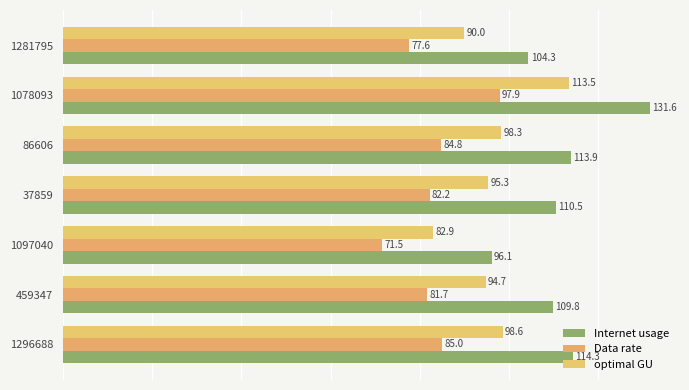

Reading right to left, extract all data points from this chart.

Internet usage: 104.3	131.6	113.9	110.5	96.1	109.8	114.3
Data rate: 77.6	97.9	84.8	82.2	71.5	81.7	85.0
optimal GU: 90.0	113.5	98.3	95.3	82.9	94.7	98.6